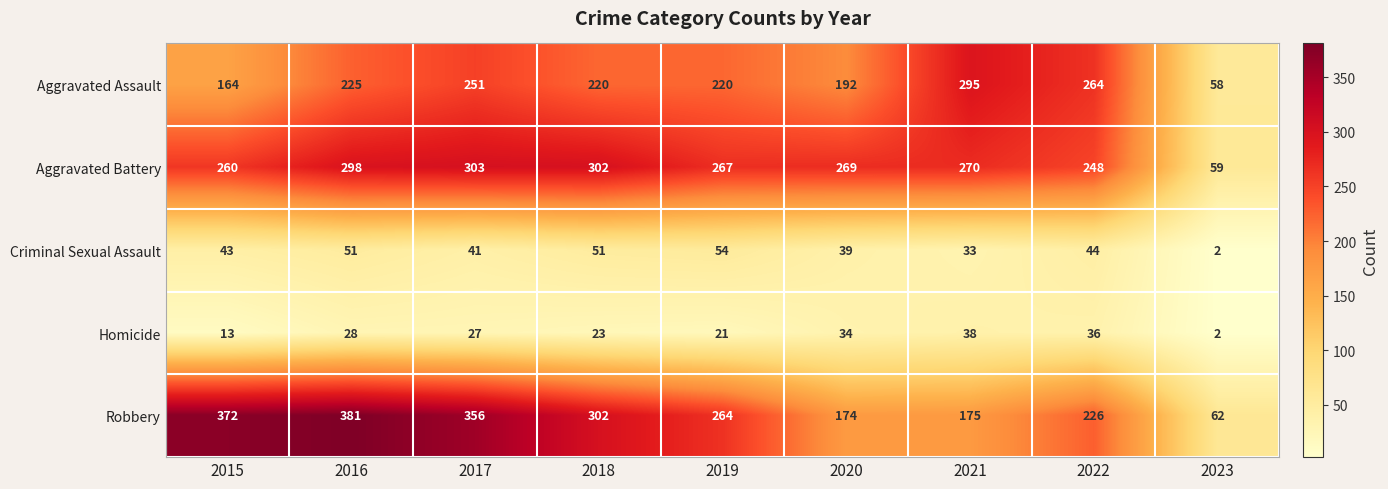

What is the difference between the Robbery values at 2015 and 2023?

310